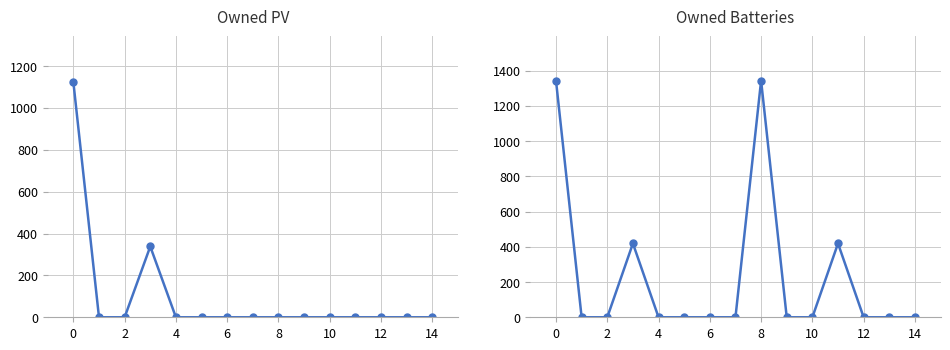

What are all the series names shown in the legend?

Owned PV, Owned Batteries